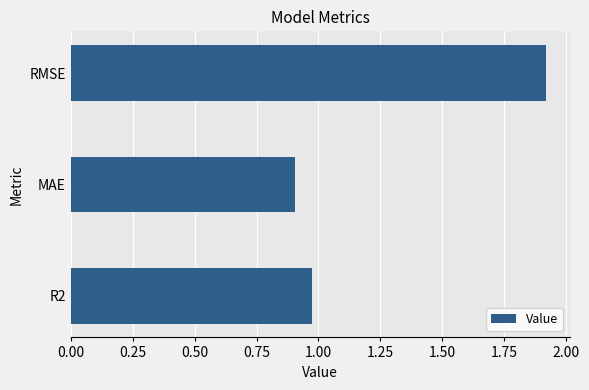

What is the sum of all values?

3.8